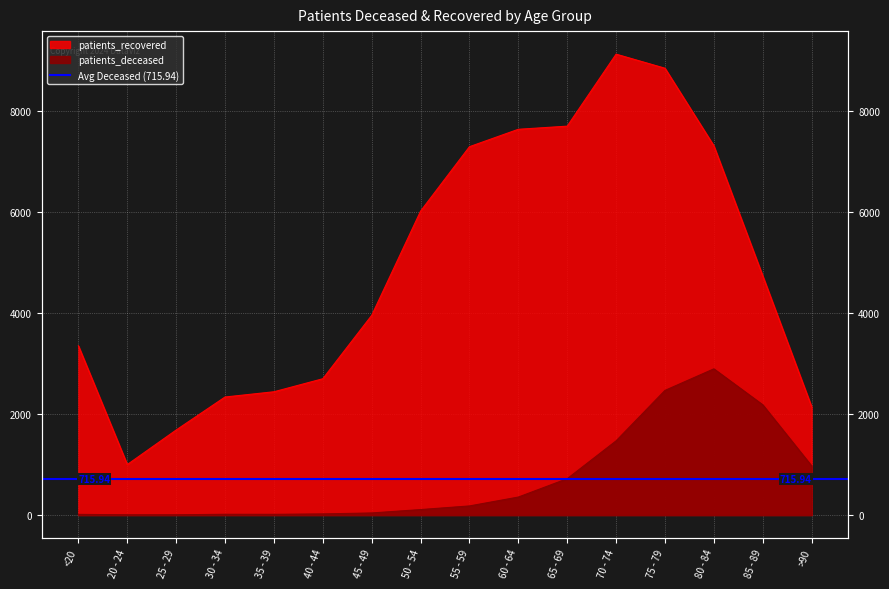

Rank the categories by patients_deceased value from highest to lowest.

80 - 84, 75 - 79, 85 - 89, 70 - 74, >90, 65 - 69, 60 - 64, 55 - 59, 50 - 54, 45 - 49, 40 - 44, 30 - 34, 35 - 39, <20, 20 - 24, 25 - 29